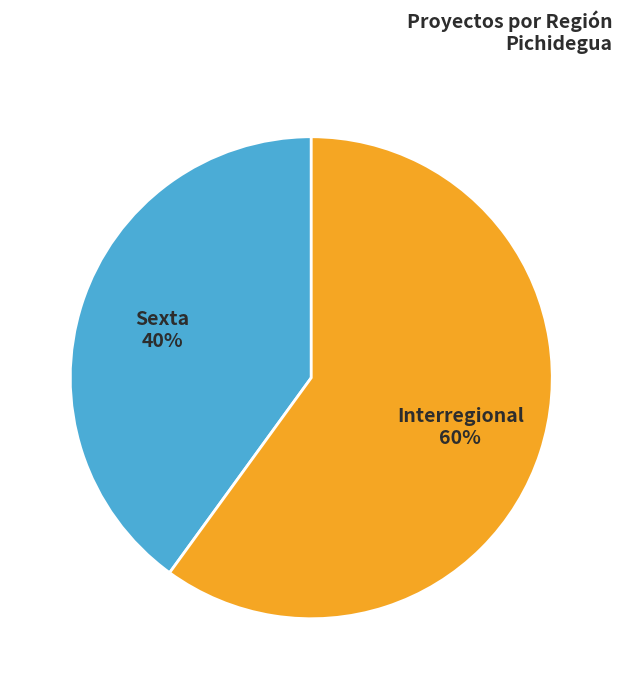

To the nearest percent, what is the difference between the largest and smallest slice percentages?

20%